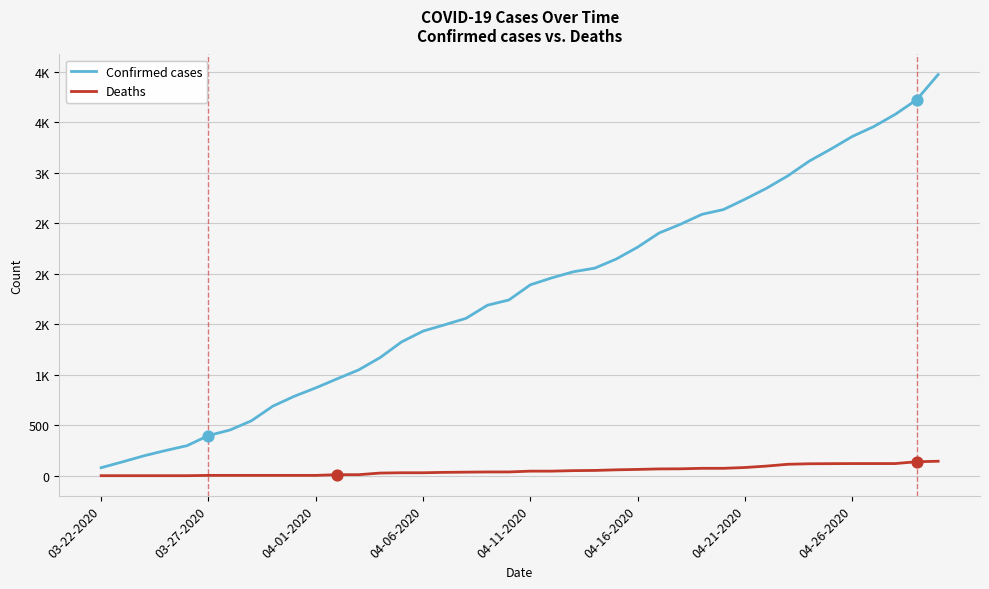

Is this an area chart (filled region under the line)?

No